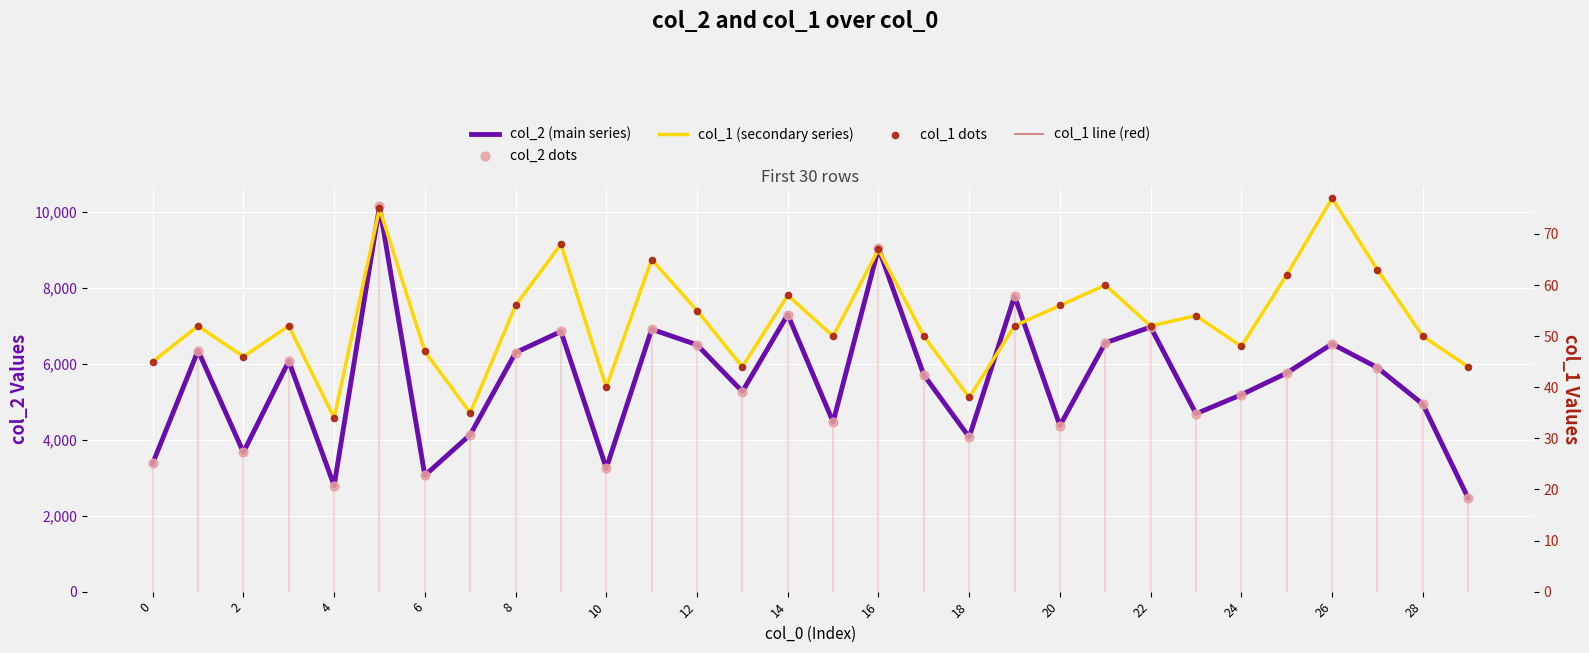

Which series contains the lowest Y value?

col_1 (secondary series)